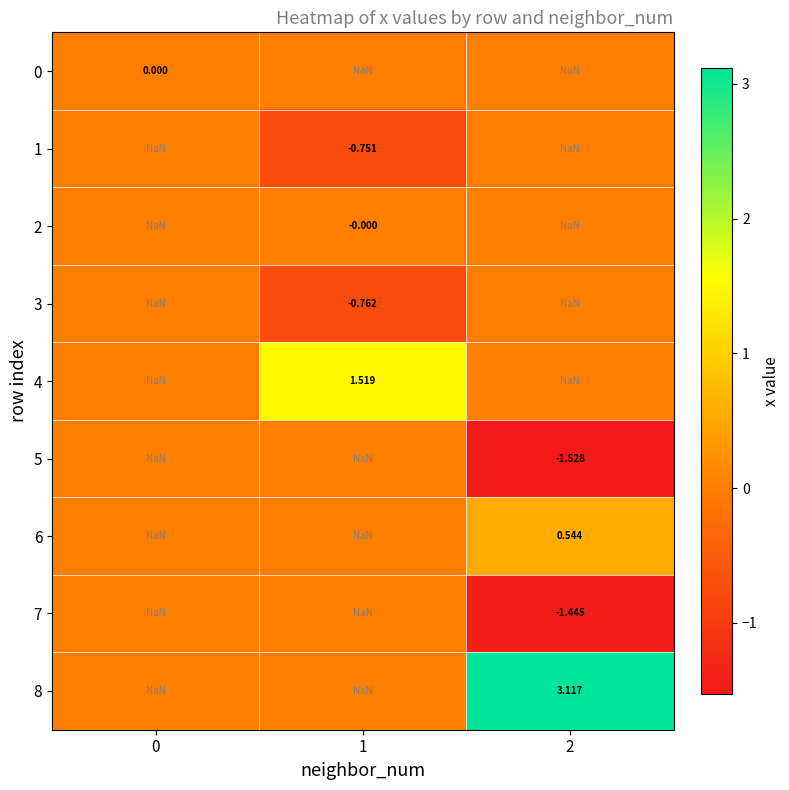

How many values in 5 are below zero?

1